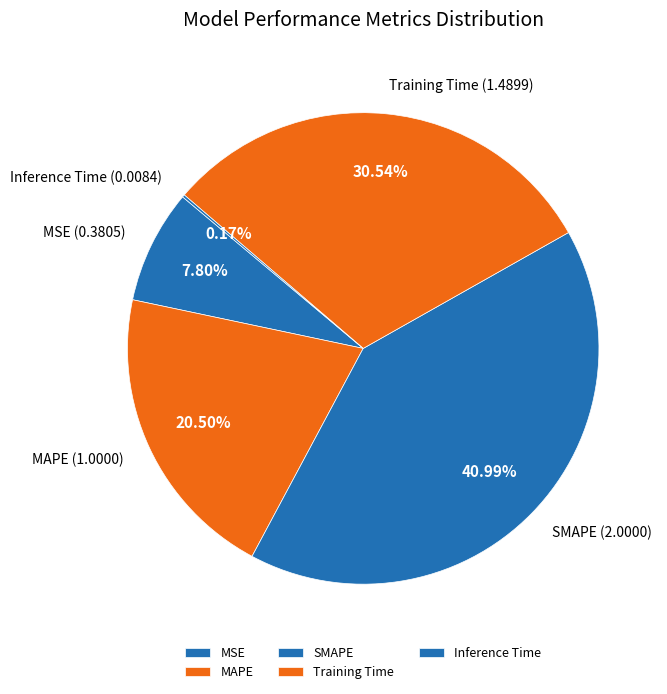

Which slice is the largest?

SMAPE